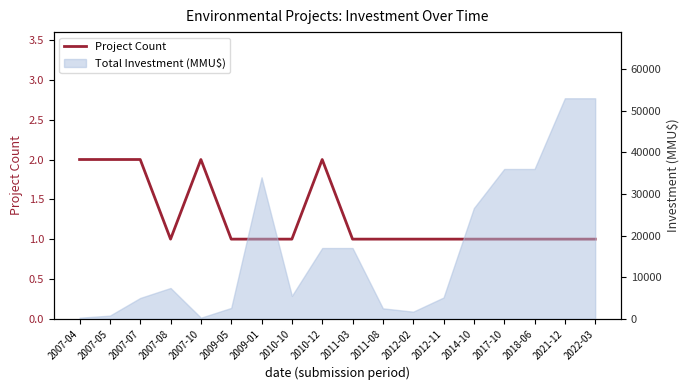

List the labels in order of value, largest first.

2007-04, 2007-05, 2007-07, 2007-10, 2010-12, 2007-08, 2009-05, 2009-01, 2010-10, 2011-03, 2011-08, 2012-02, 2012-11, 2014-10, 2017-10, 2018-06, 2021-12, 2022-03